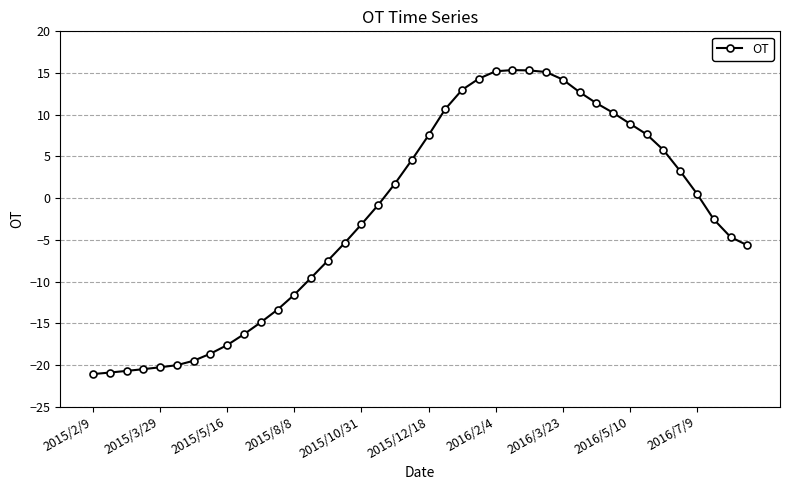

What is the maximum value shown in the chart?

15.4